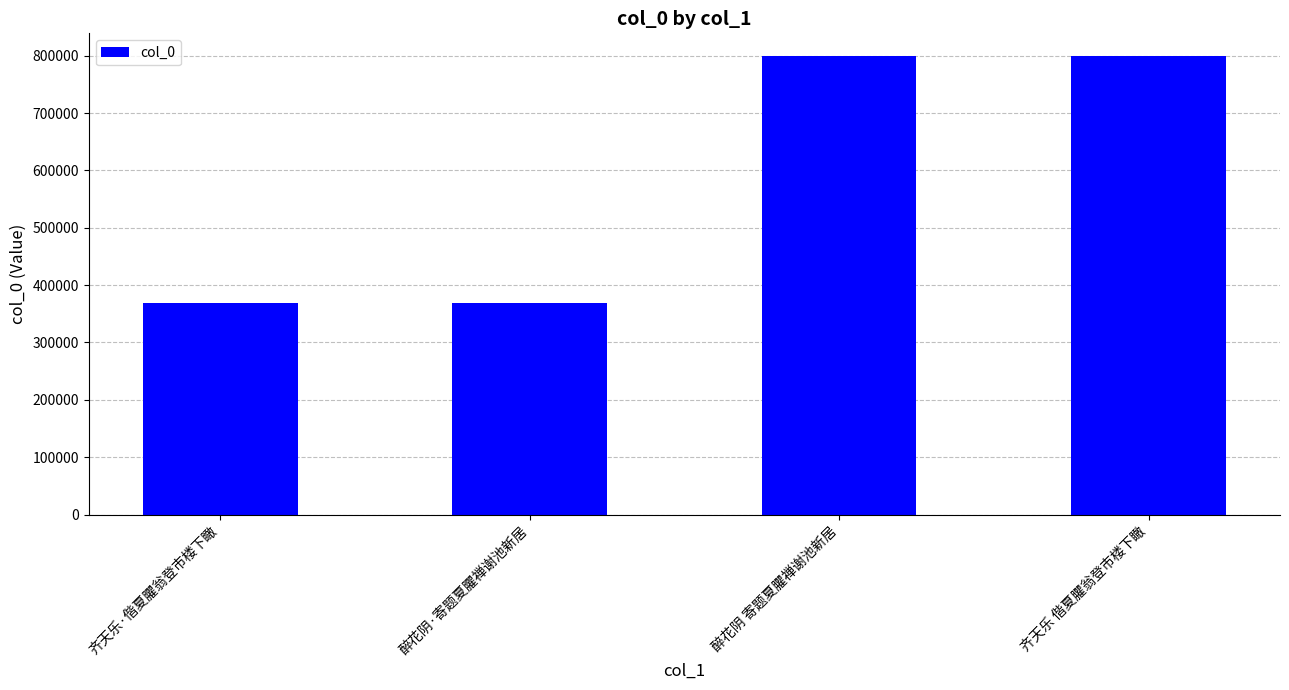

Read the value at 齐天乐·偕夏臞翁登市楼下瞰.

368644